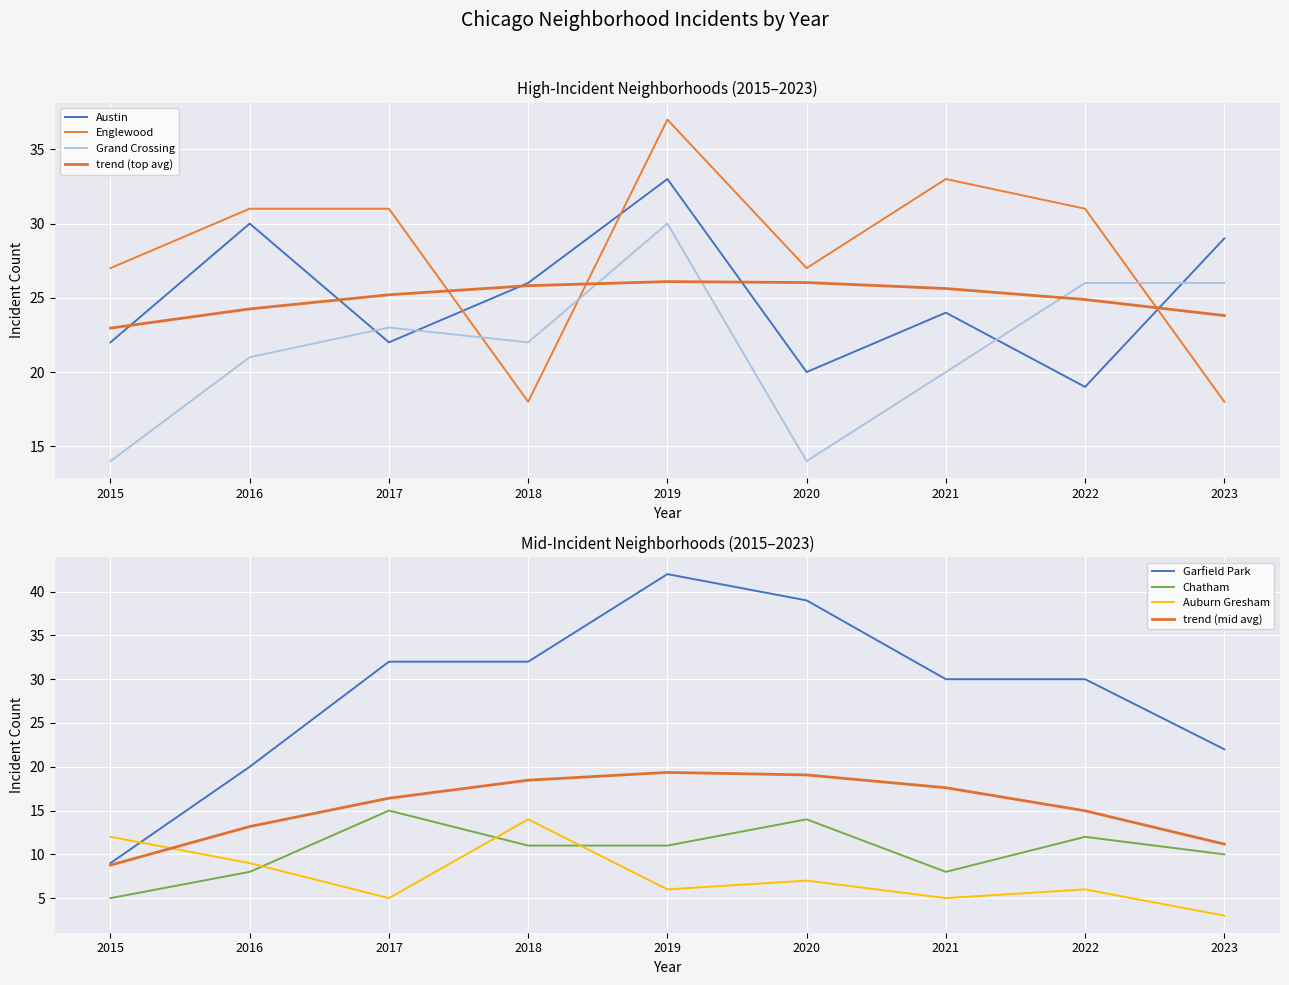

Where is Chatham nearest to the value 10?

2023